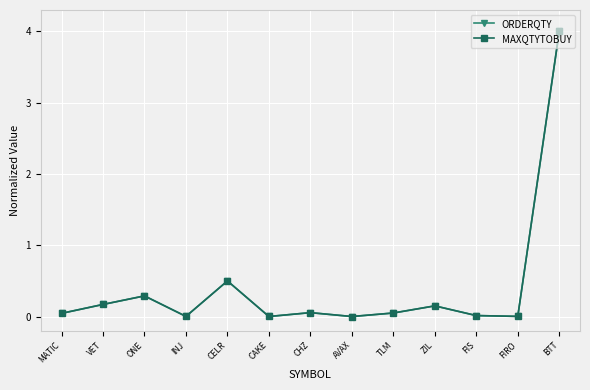

What is the label of the 3rd point from the left?

ONE